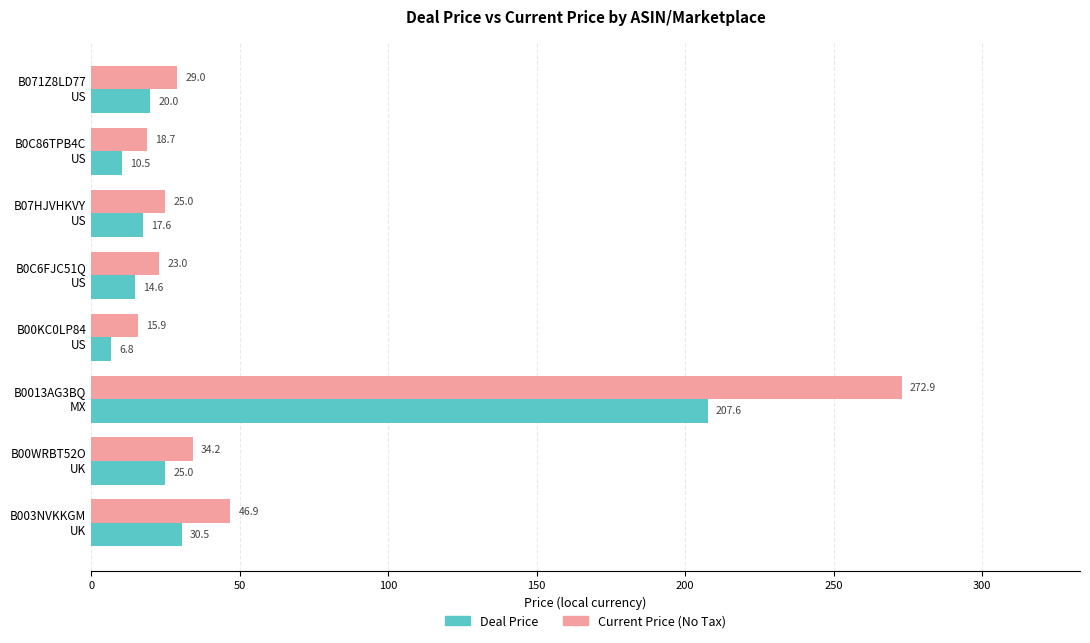

What is the highest value of the Current Price (No Tax) series?

272.9